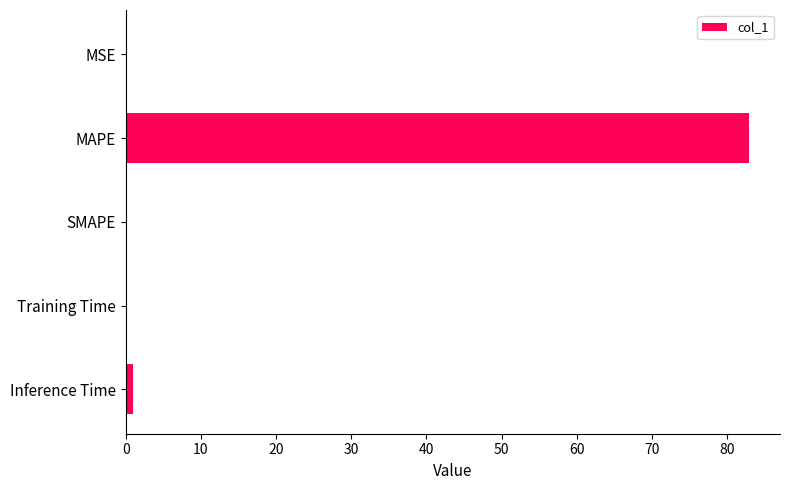

Count the number of categories in the chart.

5